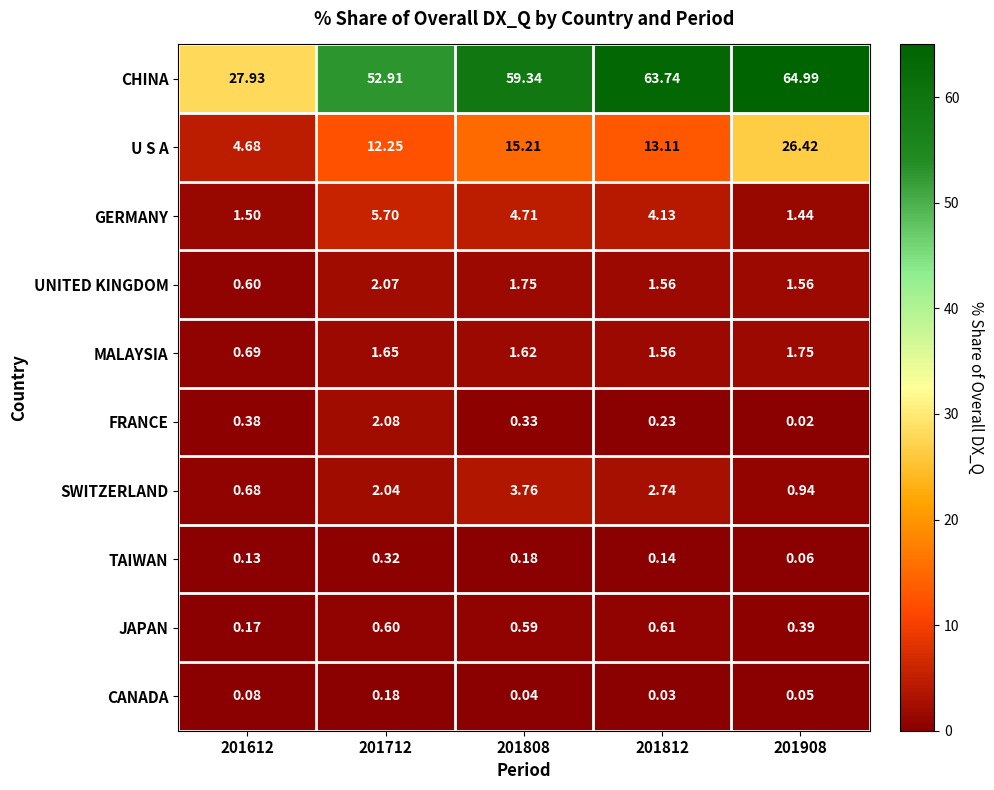

How many data points in GERMANY are less than 4?

2